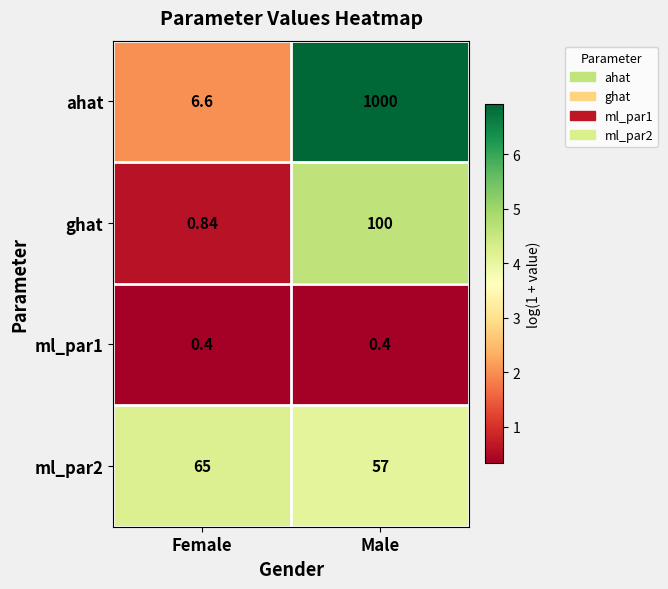

At which label does ml_par2 reach its peak?

Female